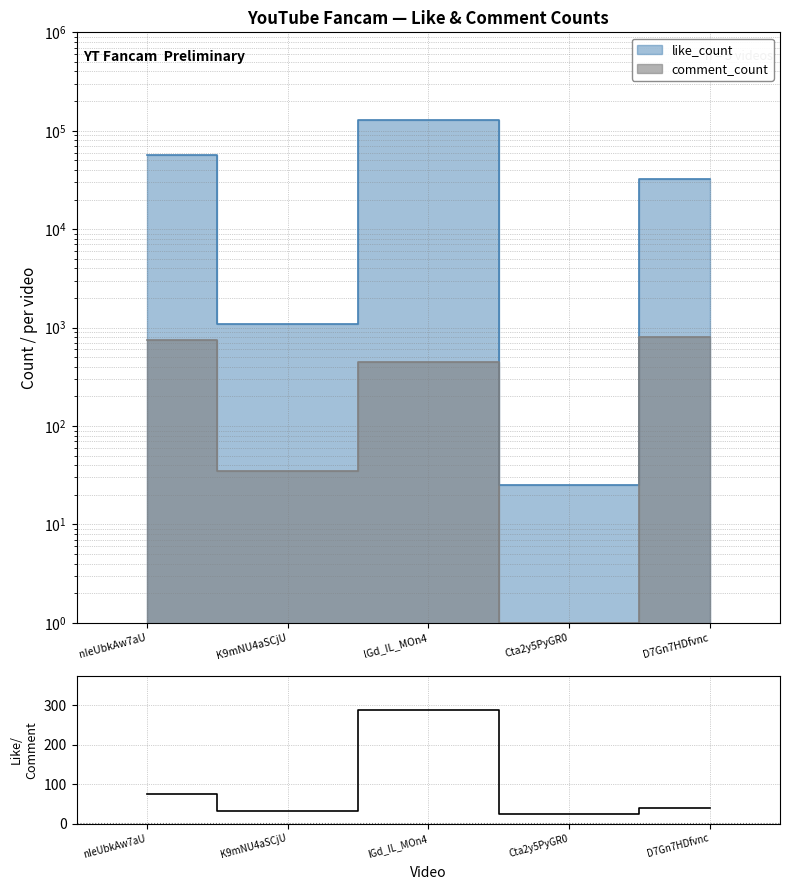

How many points are lower than both their immediate neighbors (excluding endpoints)?

2